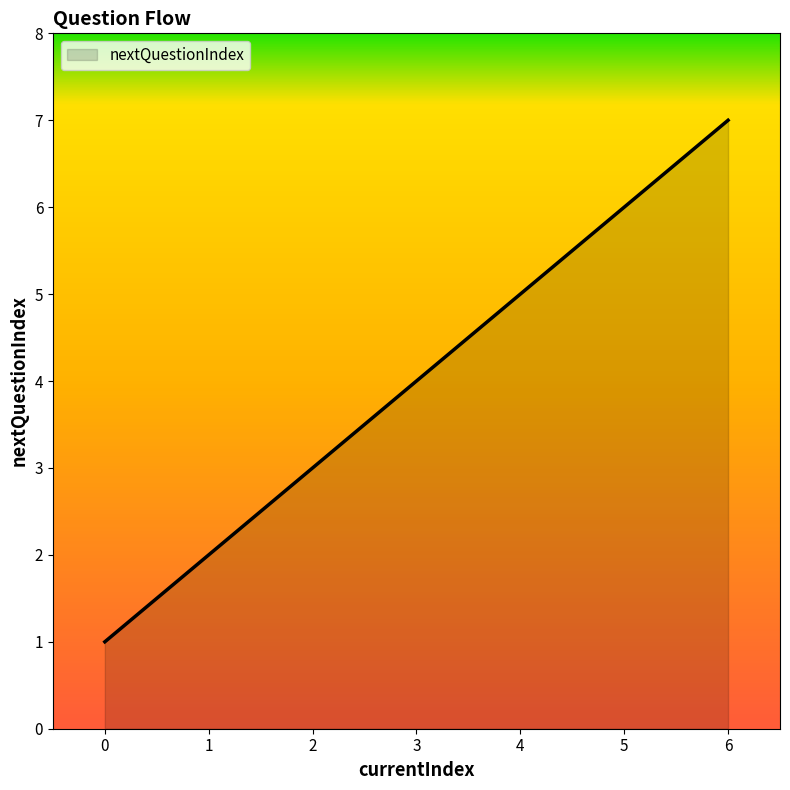

Reading left to right, what are all the values shown in this chart?

0=1	1=2	2=3	3=4	4=5	5=6	6=7